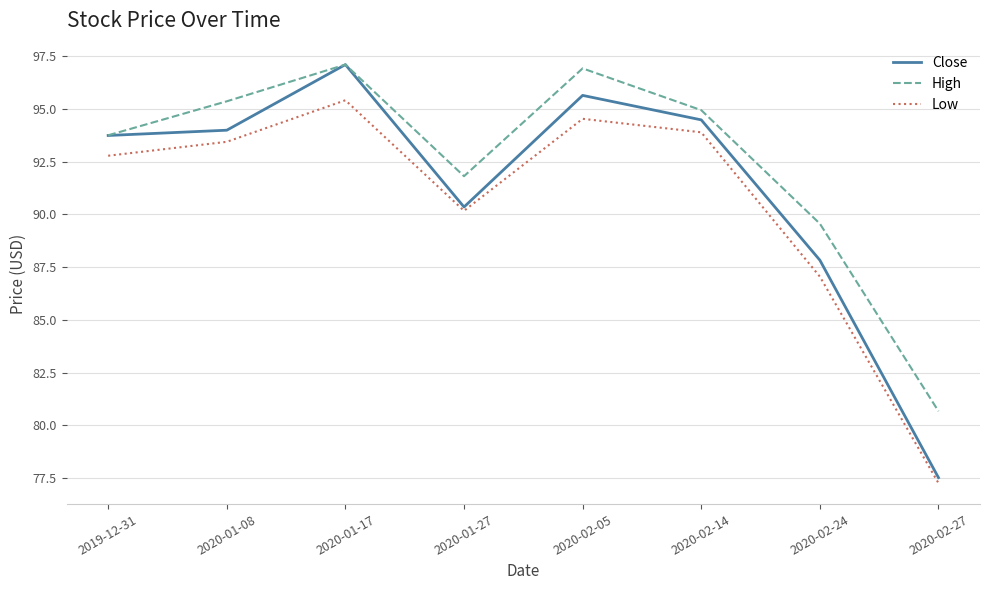

What position from the left is 2020-02-14?

6